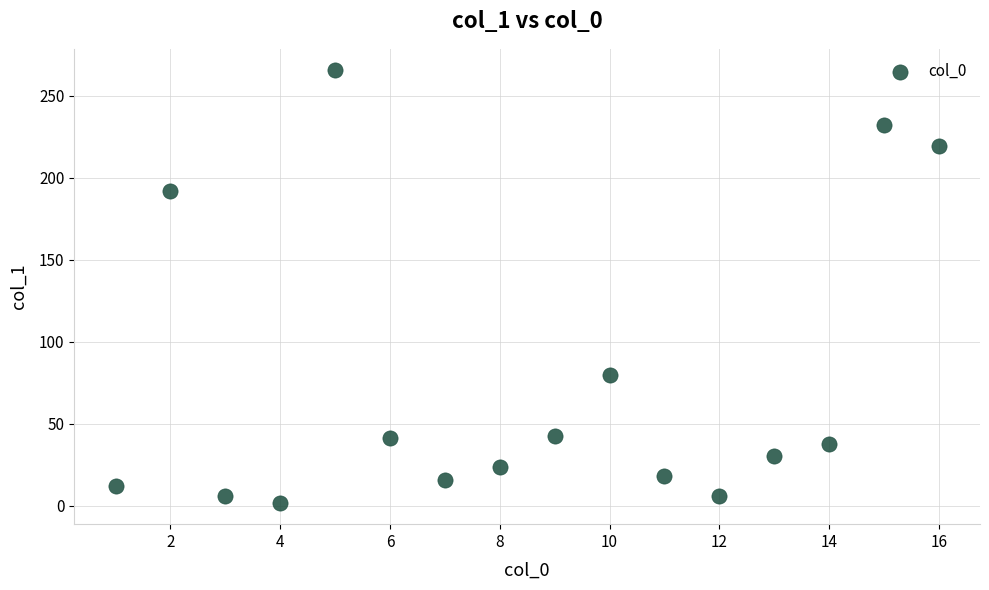

What Y value in the scatter plot is closest to 133?

79.4